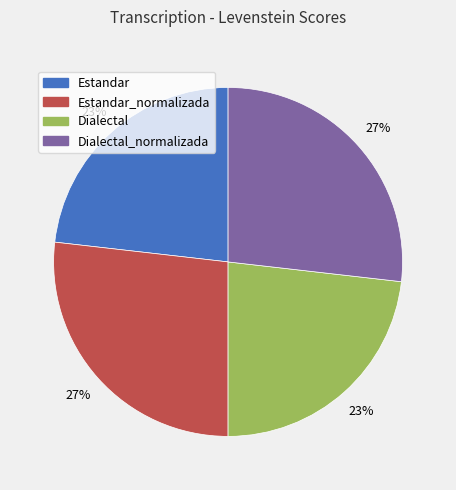

To the nearest percent, what is the average slice percentage?

25%